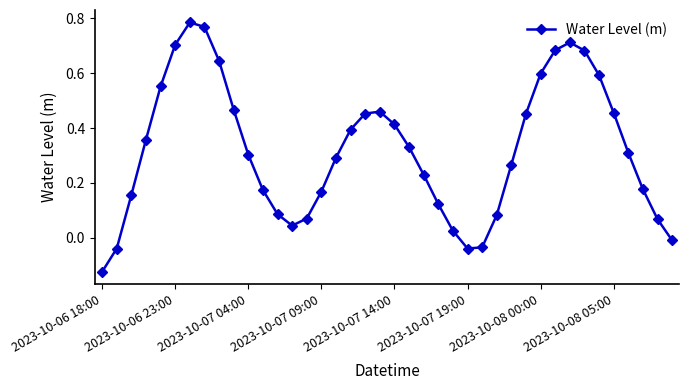

What is the difference between the maximum and minimum values?

0.9